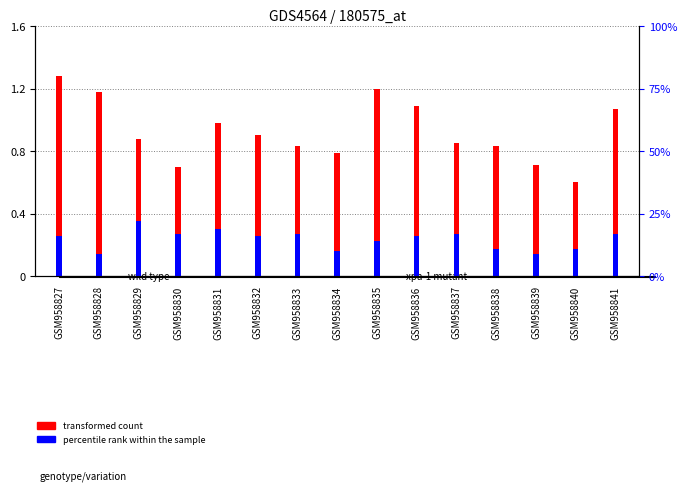

Count the number of data series in this chart.

2